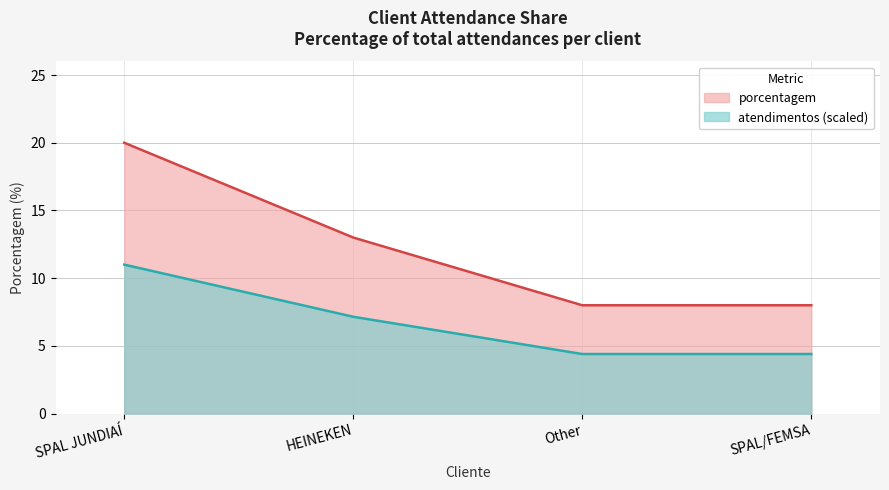

Count the values in the range 8 to 20.

4